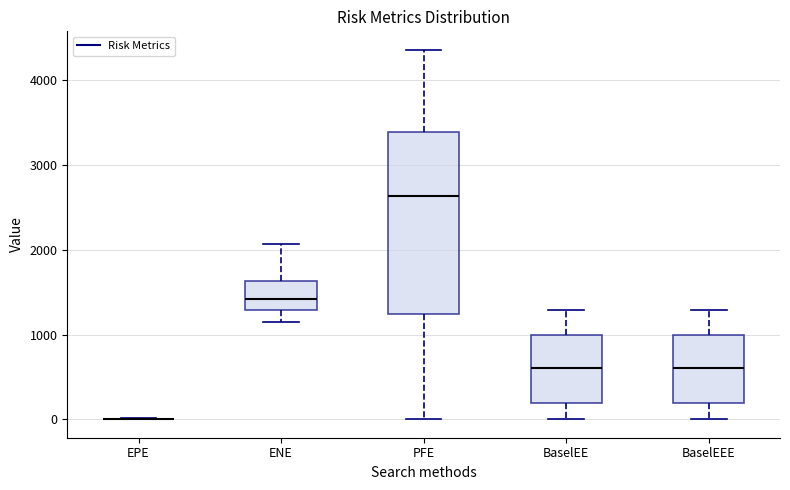

Reading left to right, transcribe this box plot: for each box, give where its median line is, the range the box spans, and where its two whiskers end, as read against the y-axis. The values are not printed on the chart, so give them approximately, as read against the axis.

EPE: box collapsed to a line at 0, whiskers 0 to 0
ENE: median 1400, box 1300 to 1600, whiskers 1100 to 2100
PFE: median 2600, box 1200 to 3400, whiskers 0 to 4400
BaselEE: median 600, box 200 to 1000, whiskers 0 to 1300
BaselEEE: median 600, box 200 to 1000, whiskers 0 to 1300